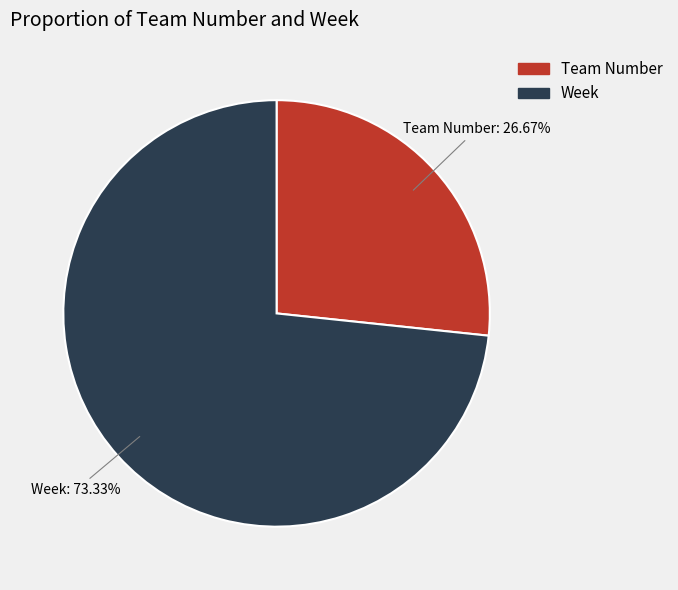

Combined, what portion of the pie is Week and Team Number?

100.0%